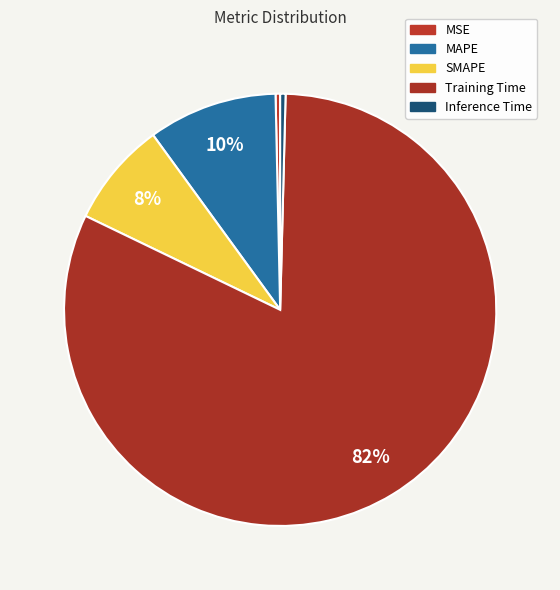

What is the majority slice?

Training Time